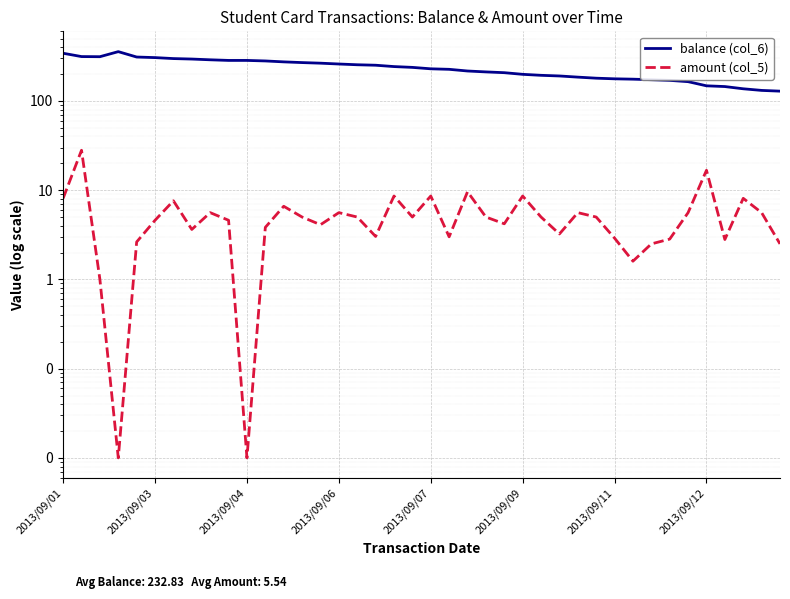

Which has a higher value, 31 or 32?

31